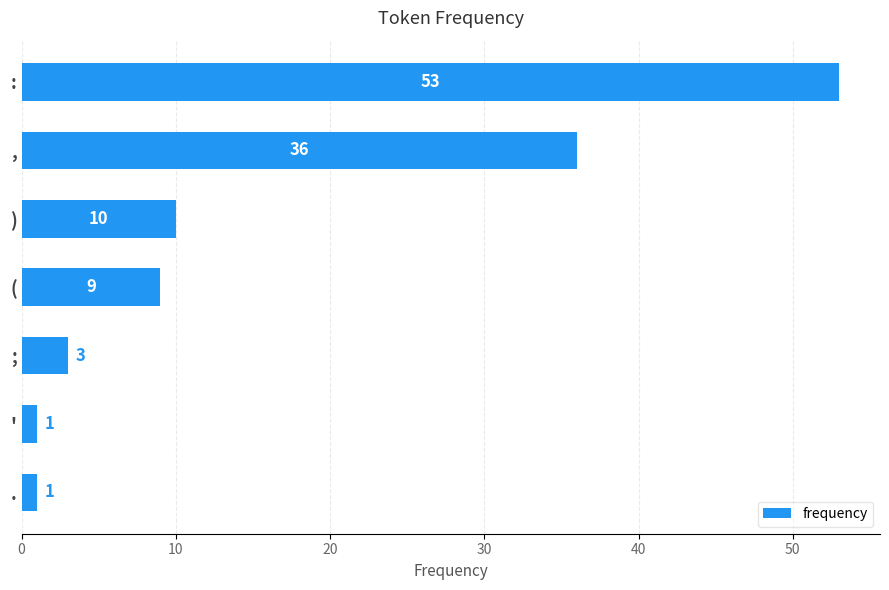

Is it true that the value at ( is 12?

False